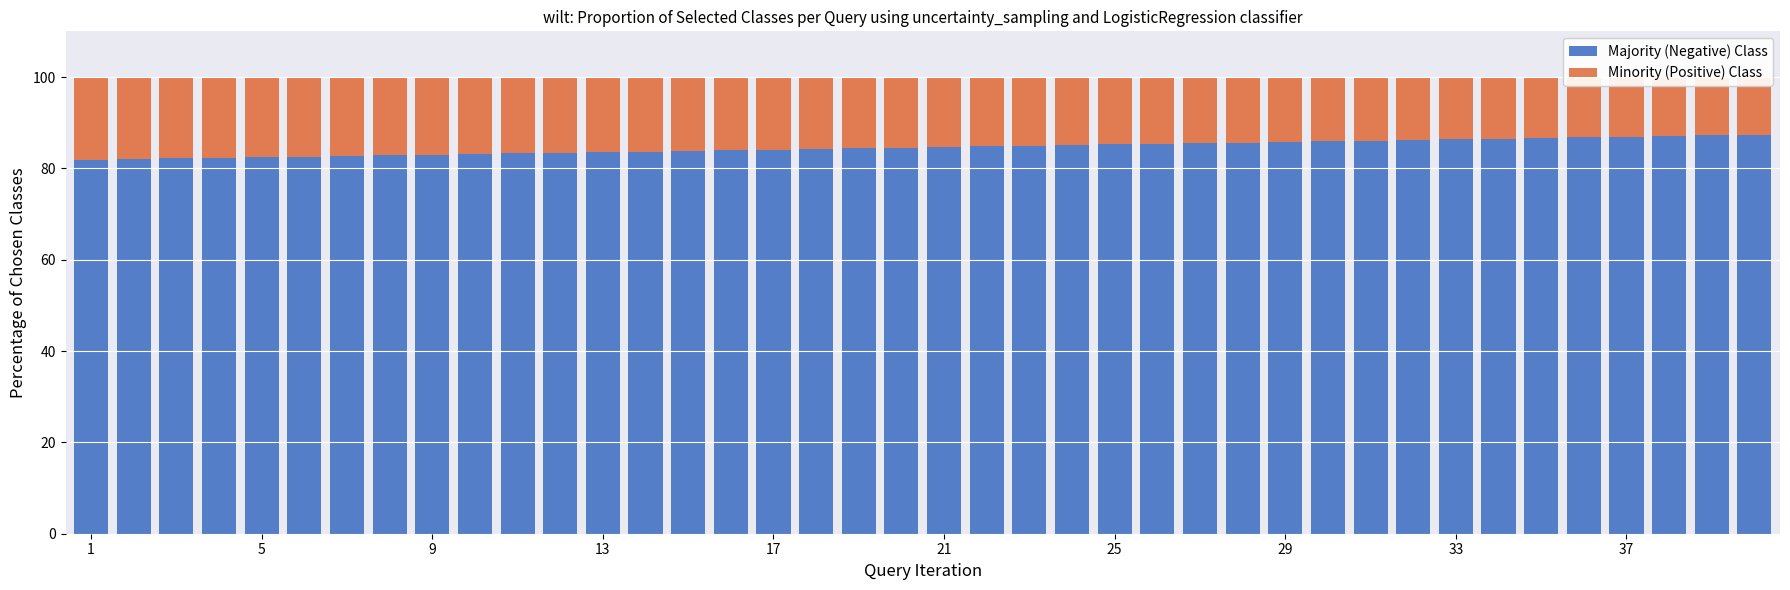

How many bars are there in total?

80